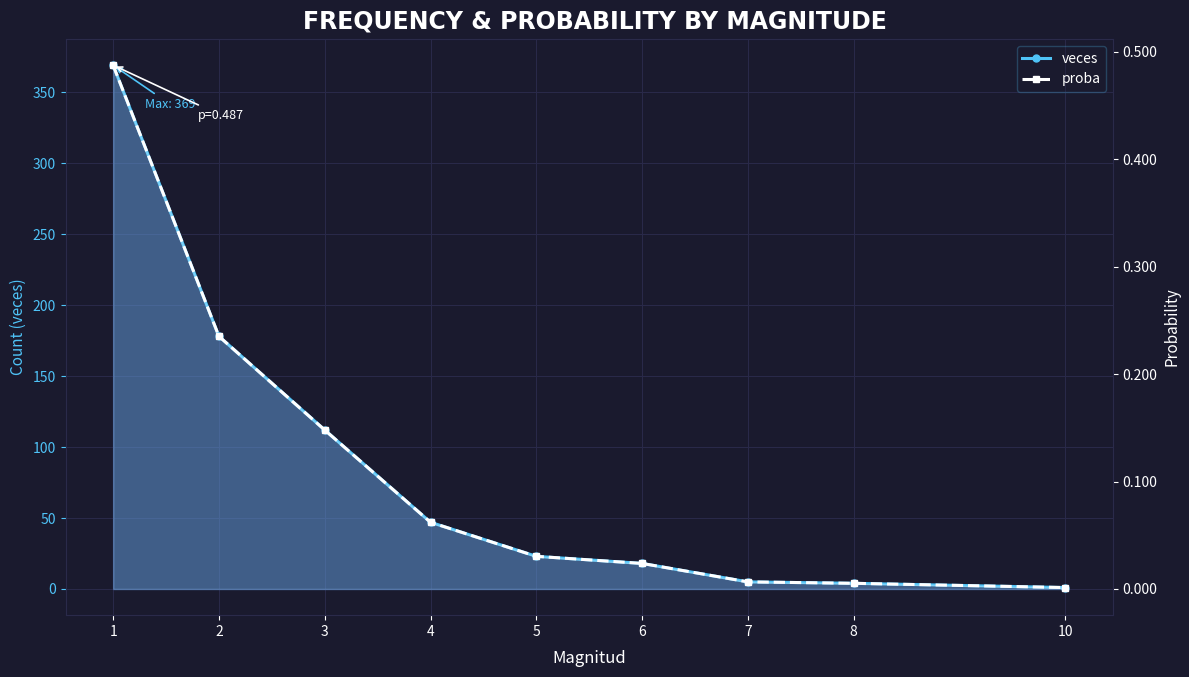

Reading left to right, list all the values displayed in this chart.

veces: 369.0	178.0	112.0	47.0	23.0	18.0	5.0	4.0	1.0
proba: 0.5	0.2	0.1	0.1	0.0	0.0	0.0	0.0	0.0